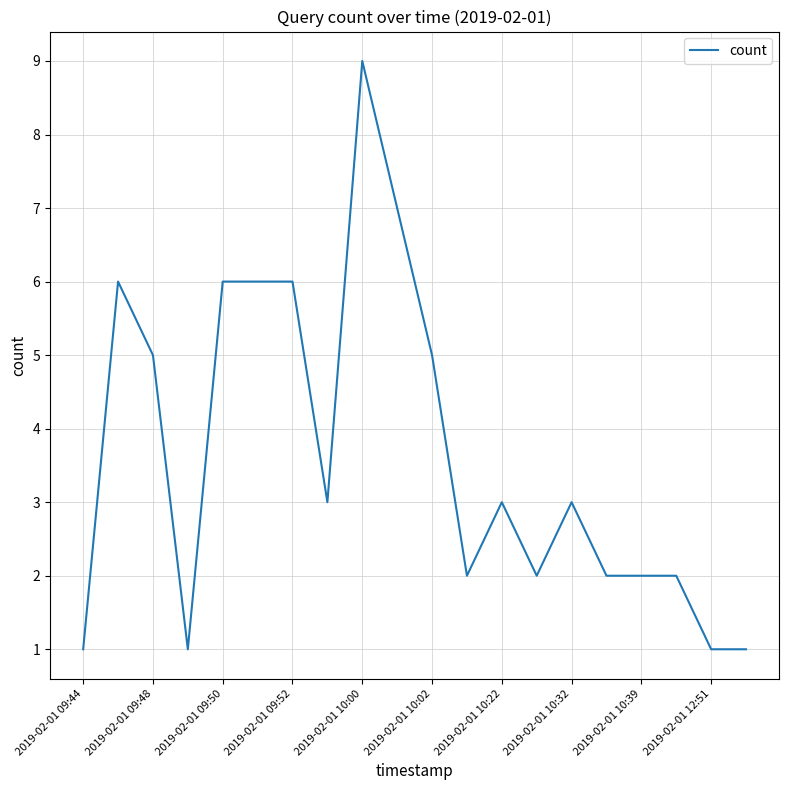

What is the maximum value shown in the chart?

9